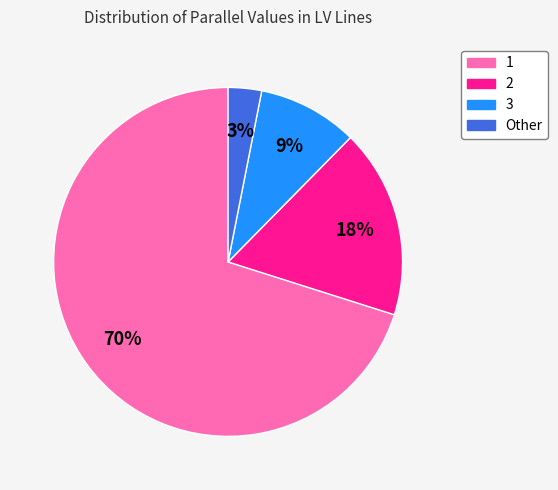

Is the sum of 1 and 3 greater than half?

Yes